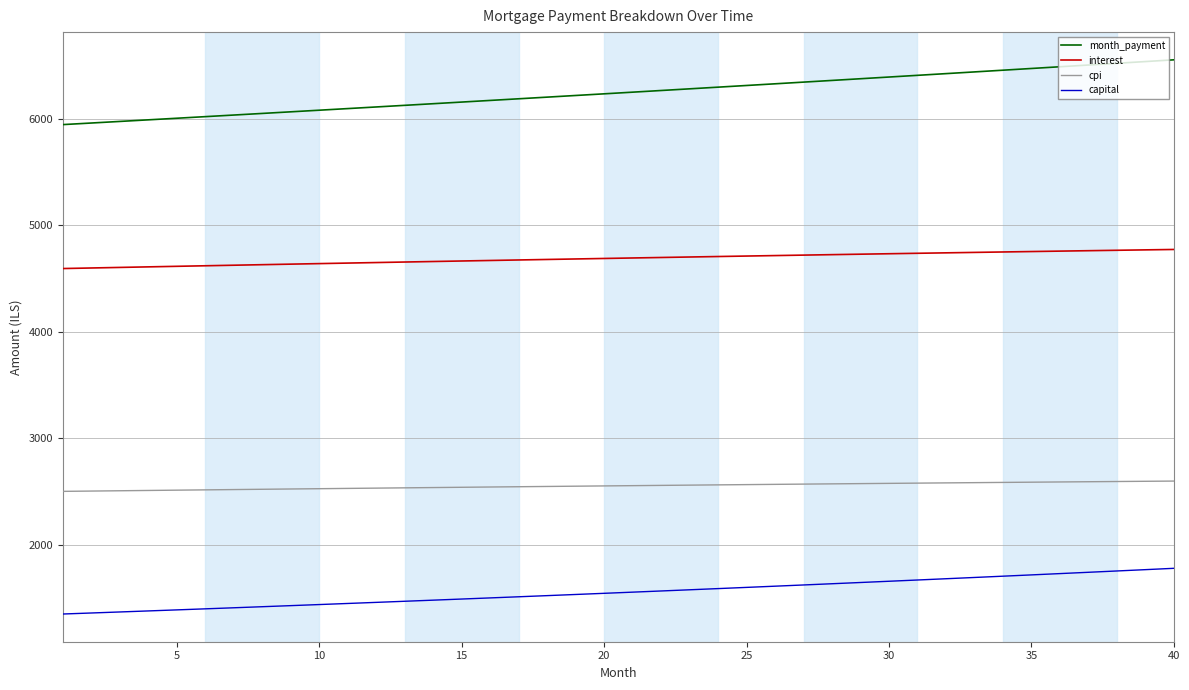

What is the smallest value displayed?

1351.4